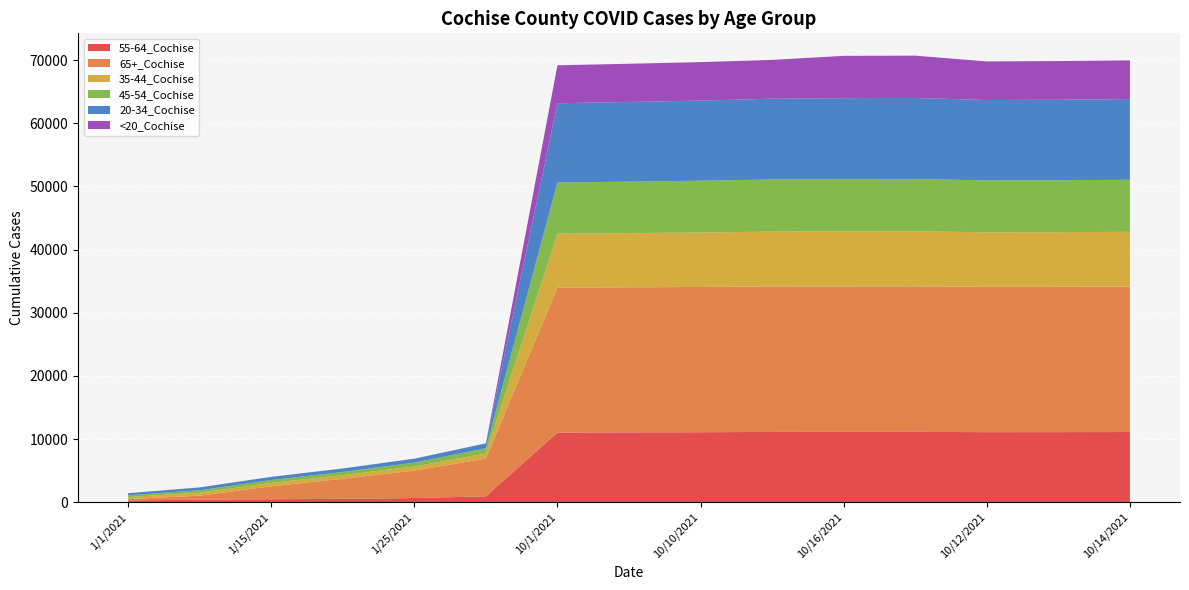

Reading left to right, transcribe all the data shown in this chart.

55-64_Cochise: 285	394	468	531	661	924	11028	11055	11080	11125	11134	11135	11090	11093	11110
65+_Cochise: 208	645	2049	3181	4346	5972	22946	22970	23001	23034	23038	23042	23012	23016	23027
35-44_Cochise: 323	459	531	570	653	823	8534	8570	8612	8682	8711	8713	8630	8648	8667
45-54_Cochise: 275	388	463	508	604	822	8114	8160	8204	8253	8267	8273	8217	8222	8241
20-34_Cochise: 333	452	499	547	623	771	12542	12610	12690	12795	12827	12836	12724	12742	12776
<20_Cochise: 2	5	6	6	6	8	6010	6050	6088	6138	6692	6699	6110	6122	6133